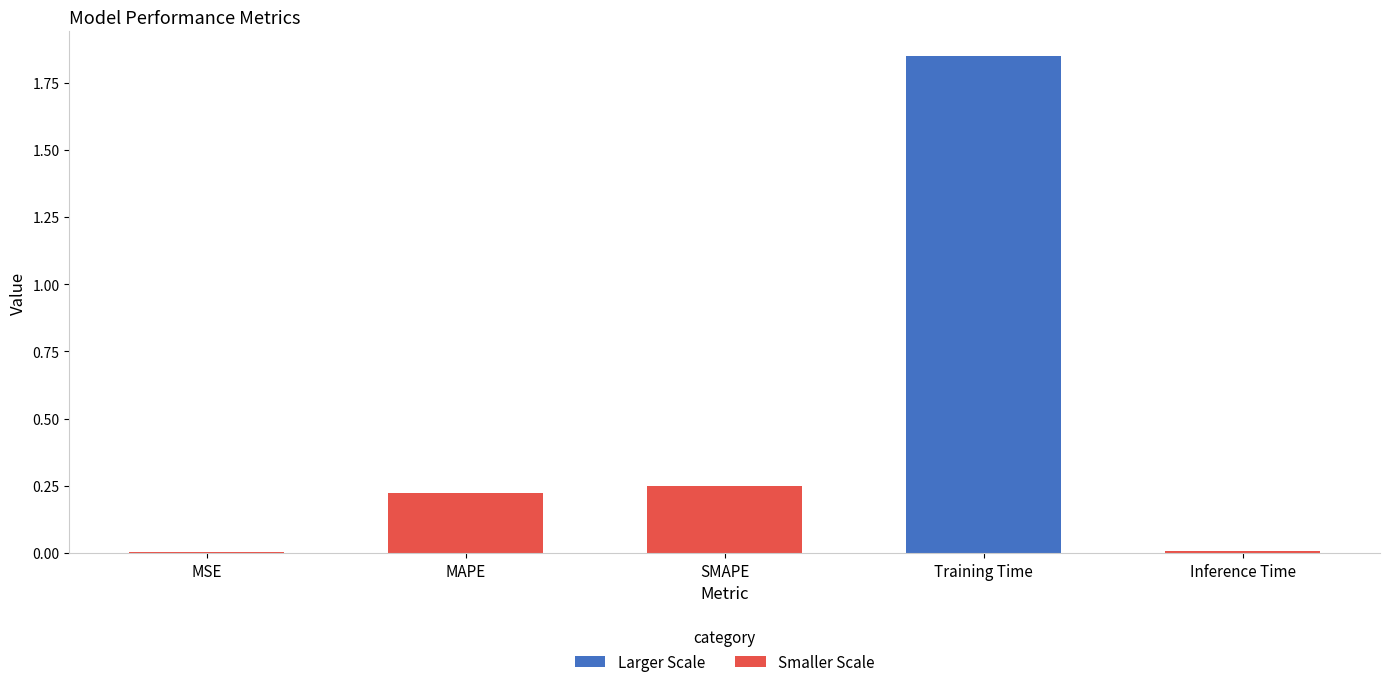

The value at MSE is 0.0. True or false?

True